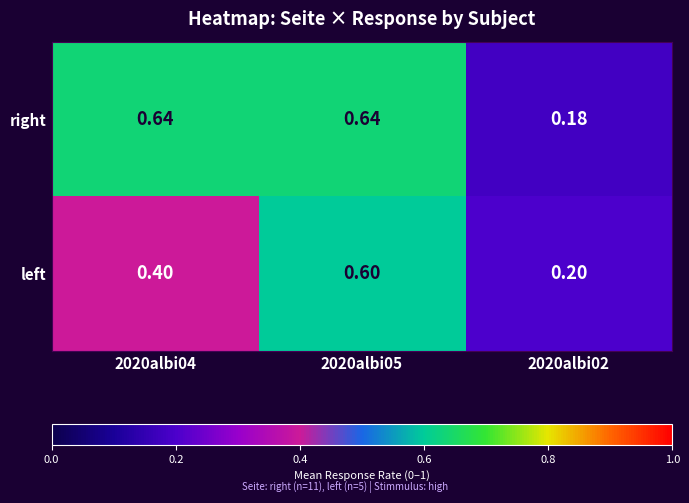

Between 2020albi05 and 2020albi02, which series saw the biggest shift?

right